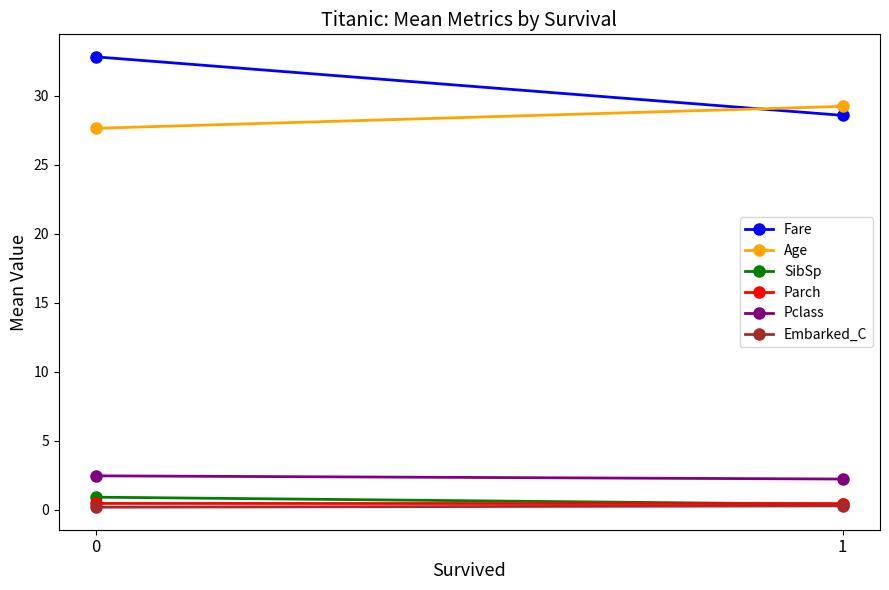

What is the difference between the Age values at 0 and 1?

1.6